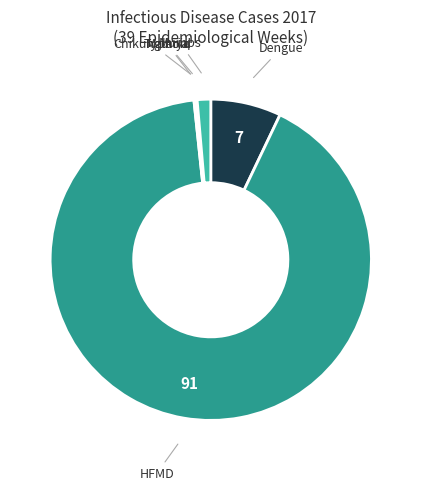

Does any single category account for the majority?

Yes